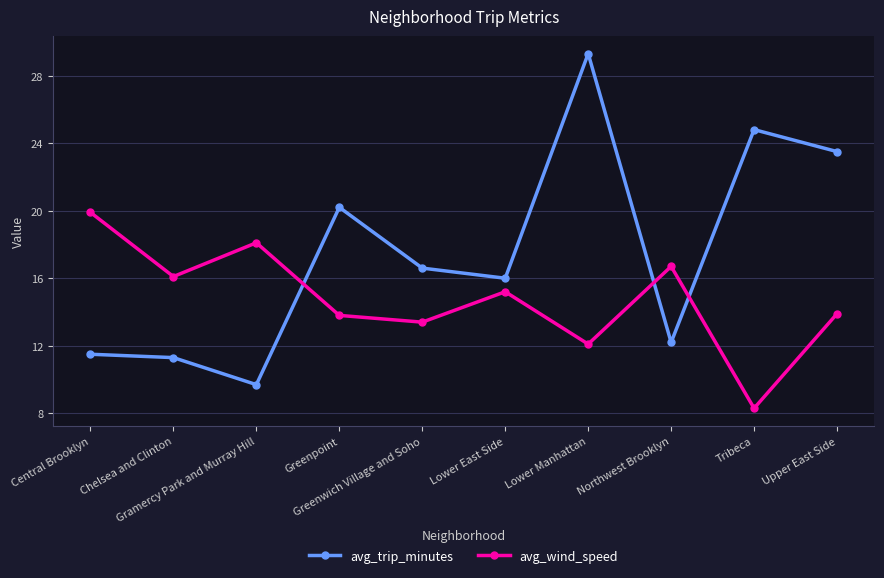

True or false: avg_trip_minutes has a value of 3.4 at Gramercy Park and Murray Hill.

False